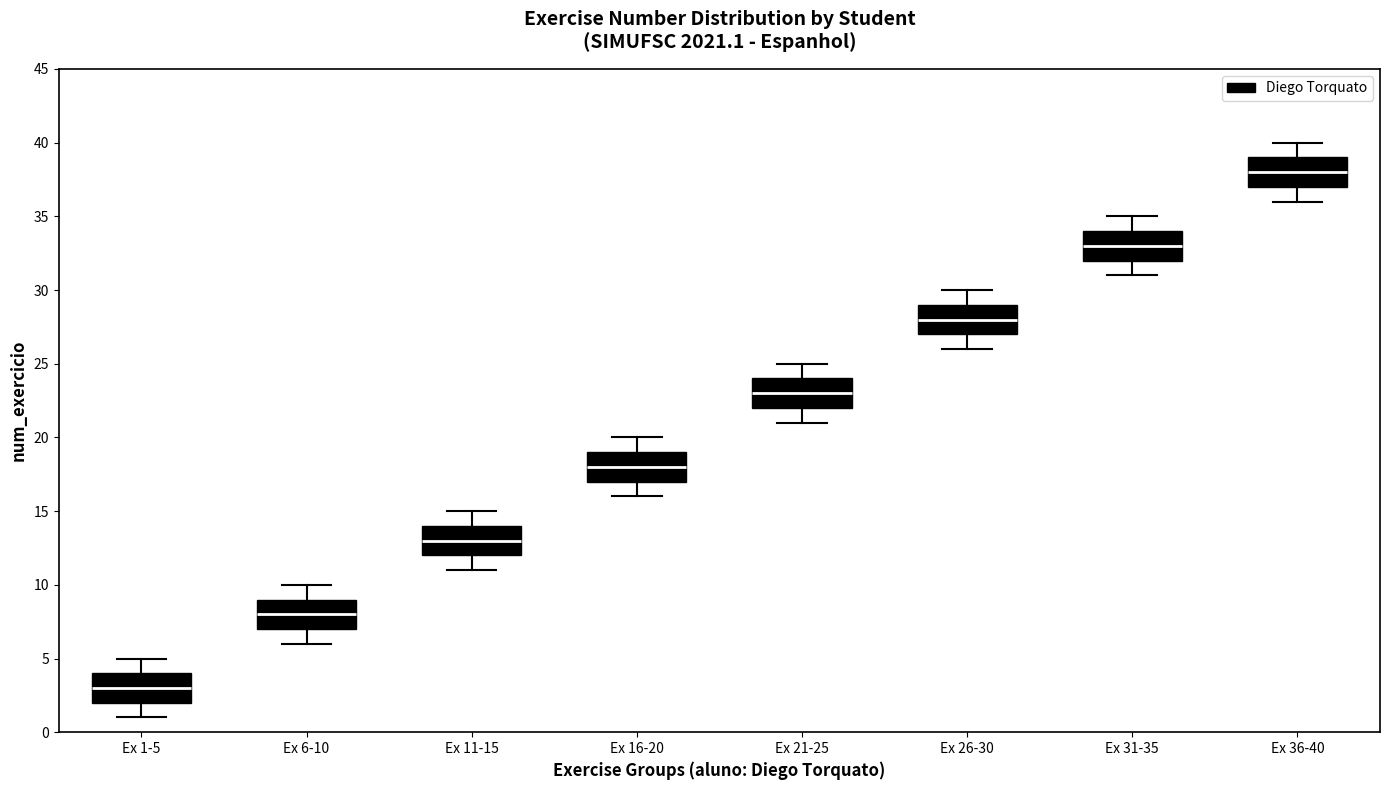

Reading left to right, transcribe this box plot: for each box, give where its median line is, the range the box spans, and where its two whiskers end, as read against the y-axis. The values are not printed on the chart, so give them approximately, as read against the axis.

Ex 1-5: median 3, box 2 to 4, whiskers 1 to 5
Ex 6-10: median 8, box 7 to 9, whiskers 6 to 10
Ex 11-15: median 13, box 12 to 14, whiskers 11 to 15
Ex 16-20: median 18, box 17 to 19, whiskers 16 to 20
Ex 21-25: median 23, box 22 to 24, whiskers 21 to 25
Ex 26-30: median 28, box 27 to 29, whiskers 26 to 30
Ex 31-35: median 33, box 32 to 34, whiskers 31 to 35
Ex 36-40: median 38, box 37 to 39, whiskers 36 to 40